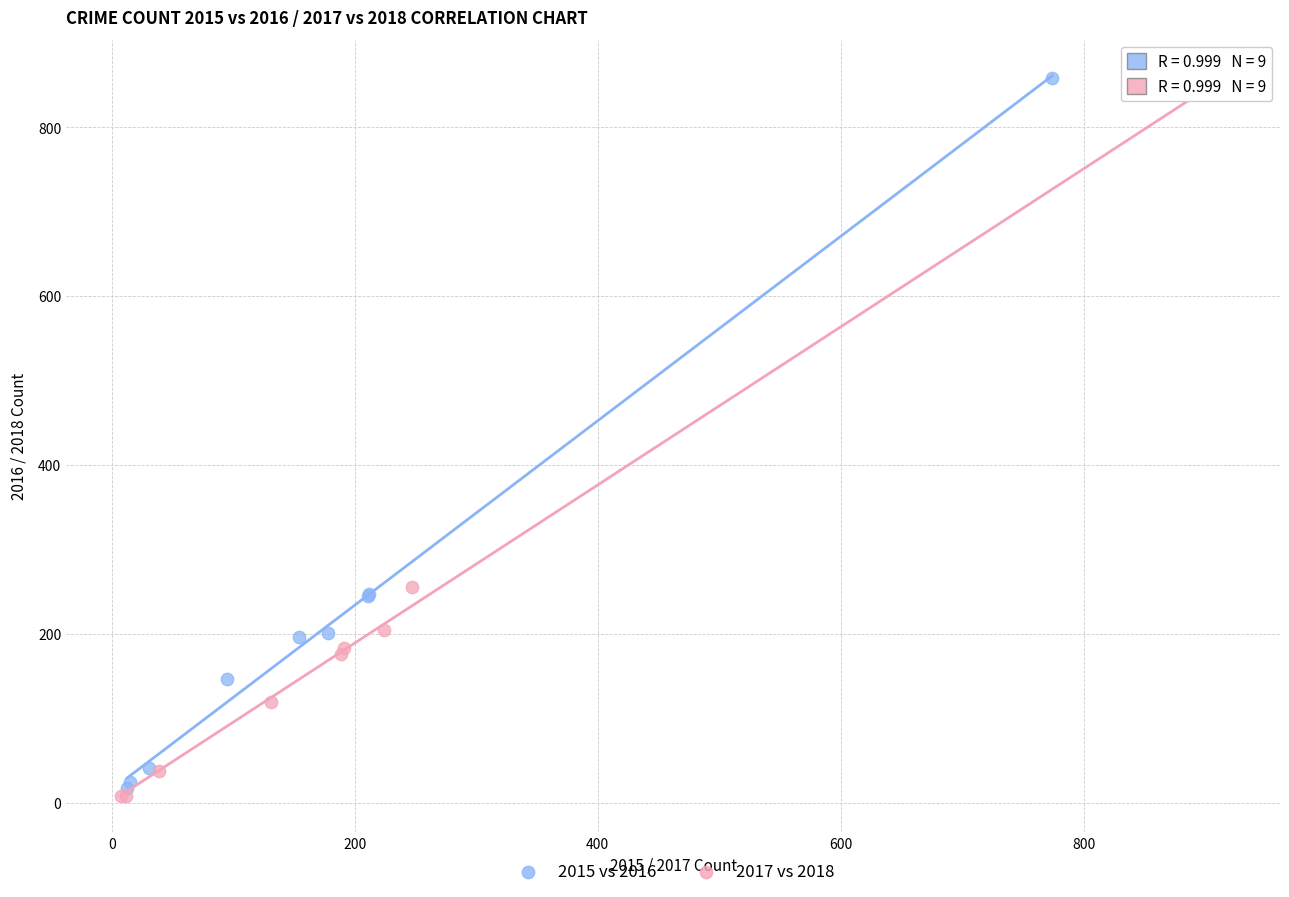

Which series has the widest spread of Y values?

2017 vs 2018